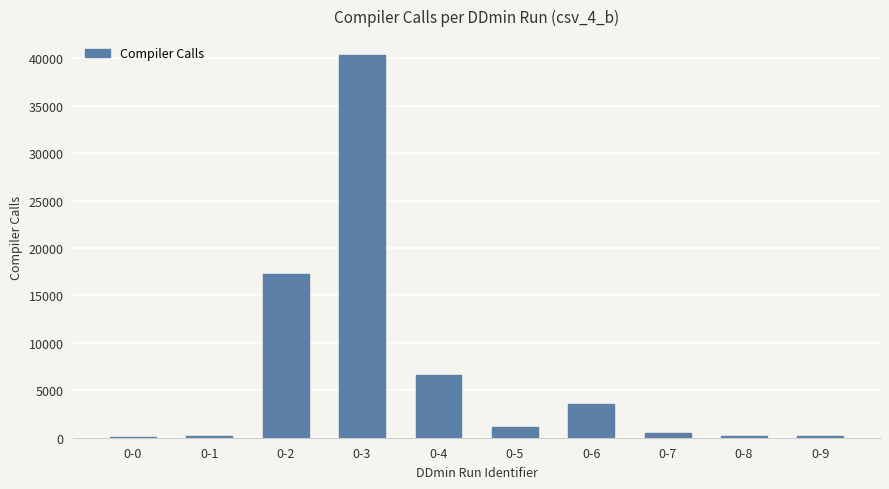

What is the sum of all values?

69997